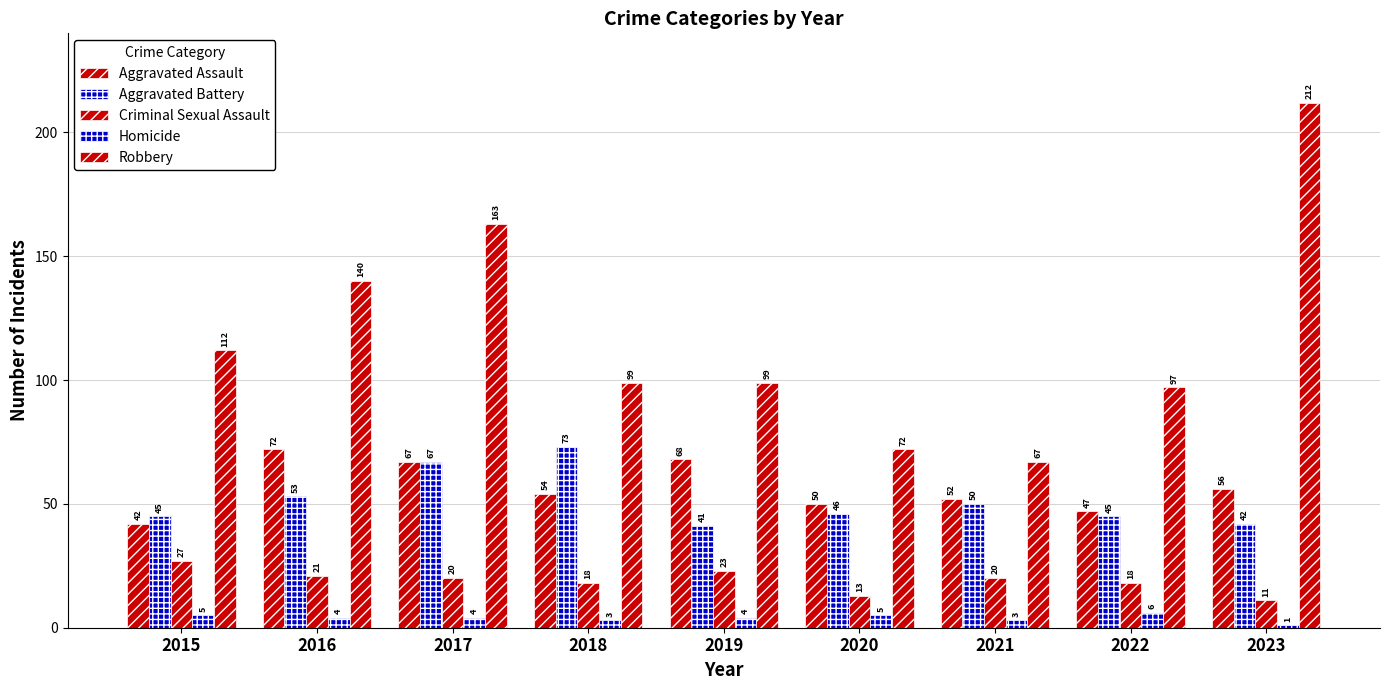

Where does the Aggravated Assault series first go above 54?

2016